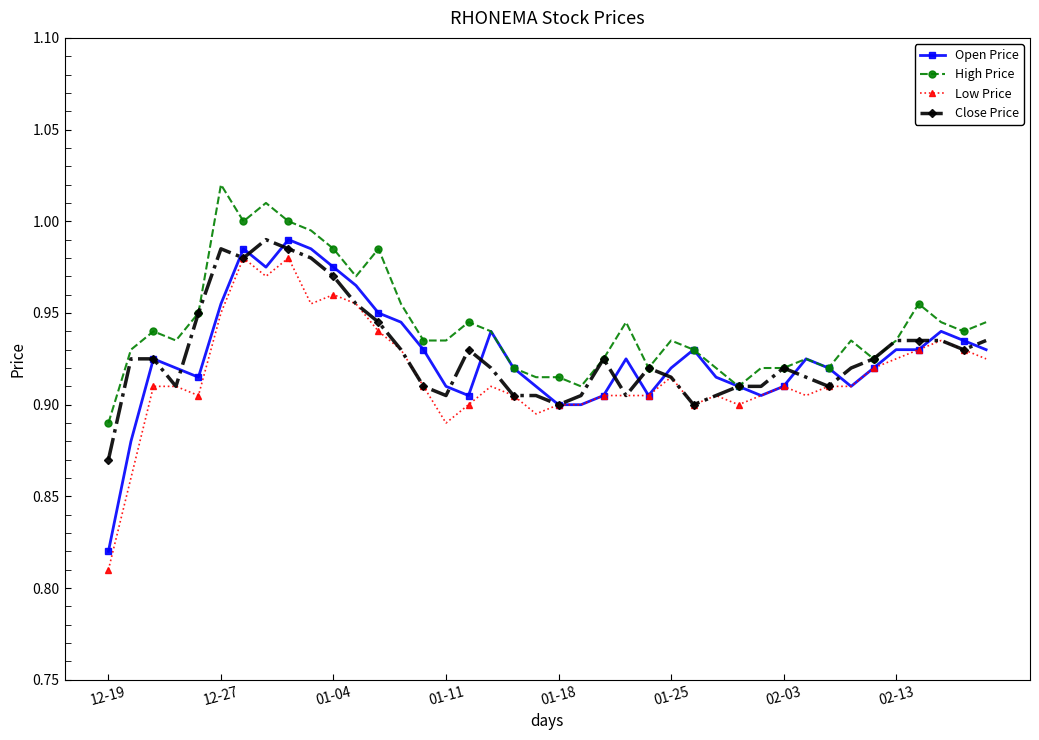

True or false: Close Price has more than 2 interior local peaks.

True